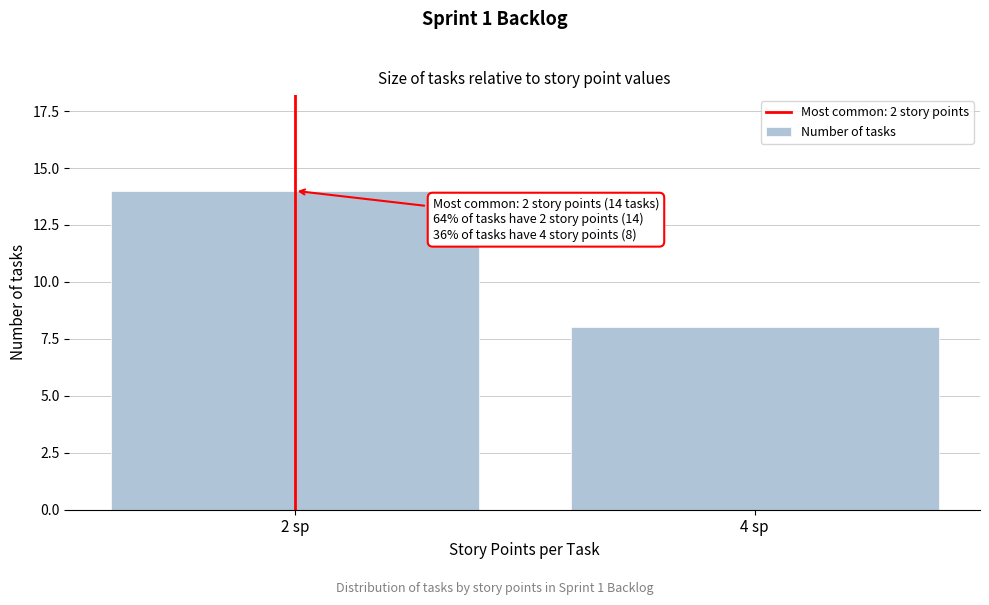

Reading left to right, what are all the values shown in this chart?

2 sp=14	4 sp=8